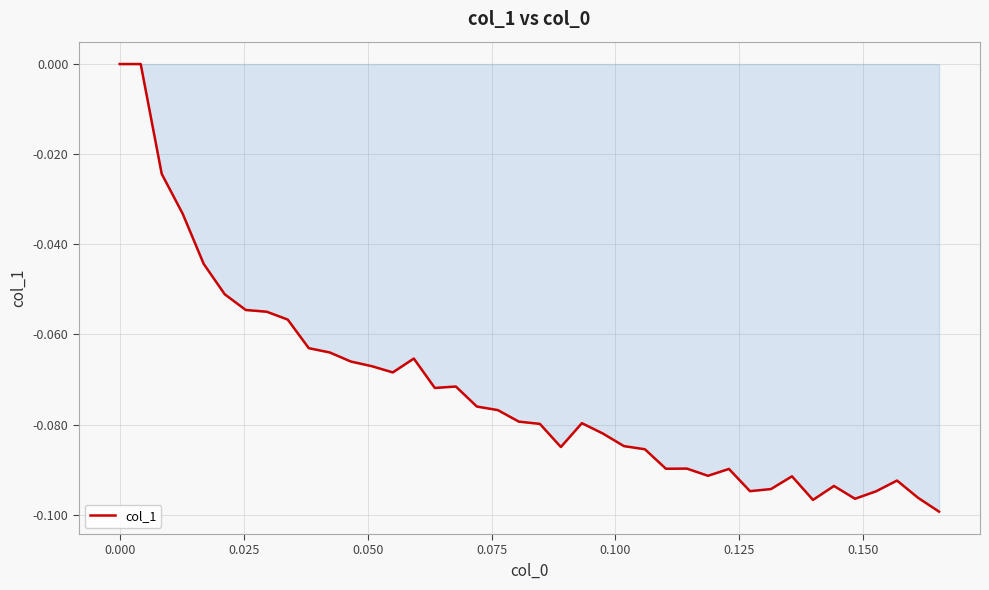

What is the value of the 39th point from the left?

-0.1